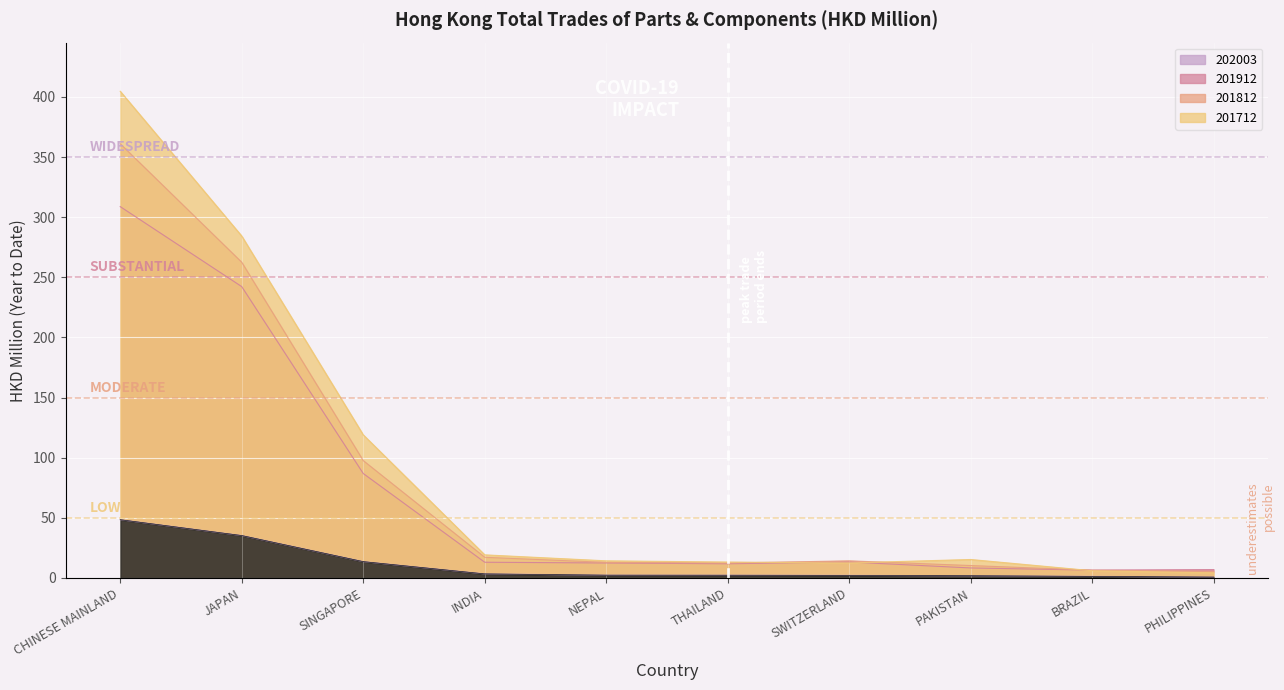

What is the sum of the 202003 values at THAILAND and NEPAL?

4.6